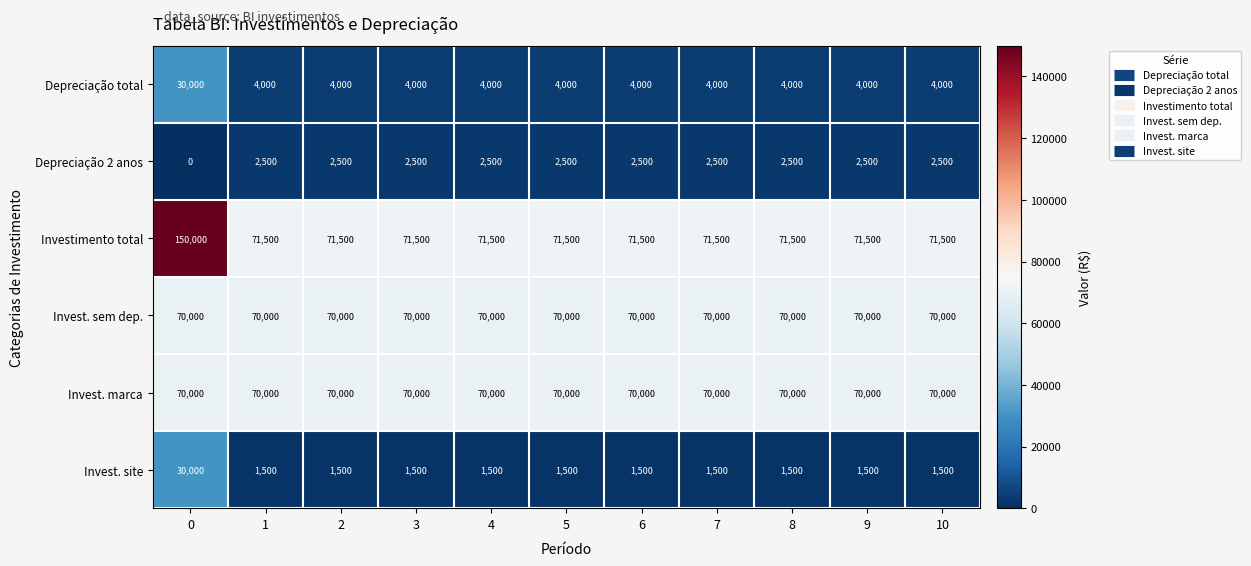

Between 0 and 3, which series saw the biggest shift?

Investimento total